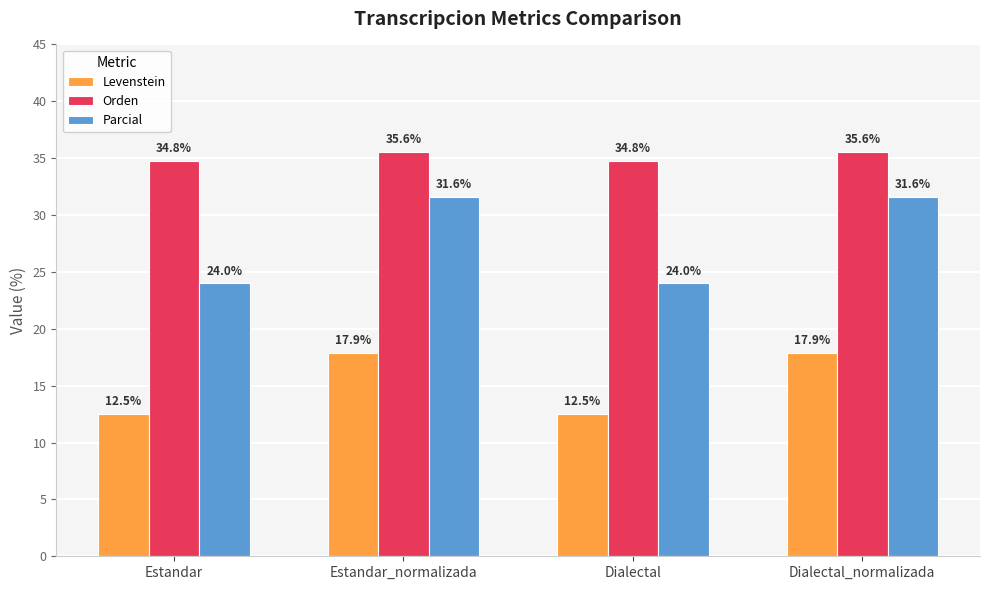

How many data points does each series have?

4